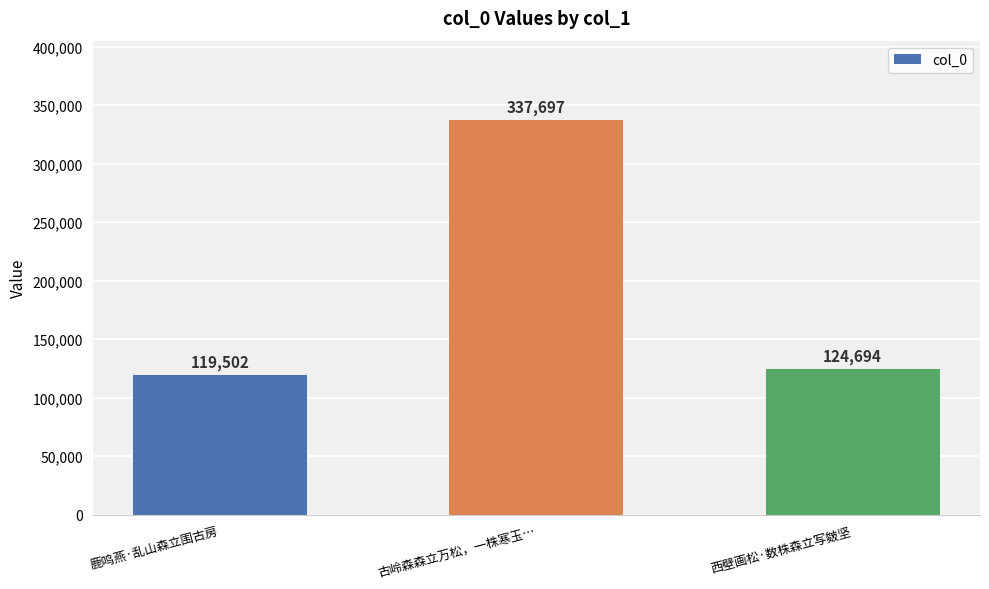

What position from the right is 鹿鸣燕·乱山森立围古房?

3